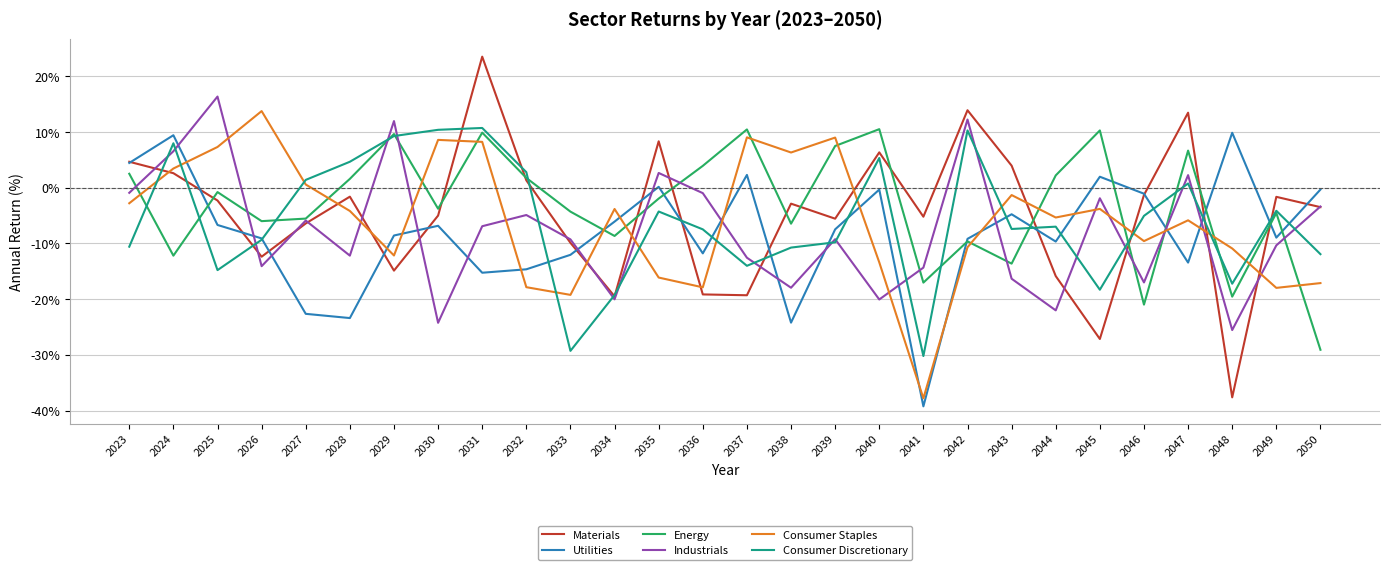

True or false: Materials and Consumer Staples intersect in this chart.

True